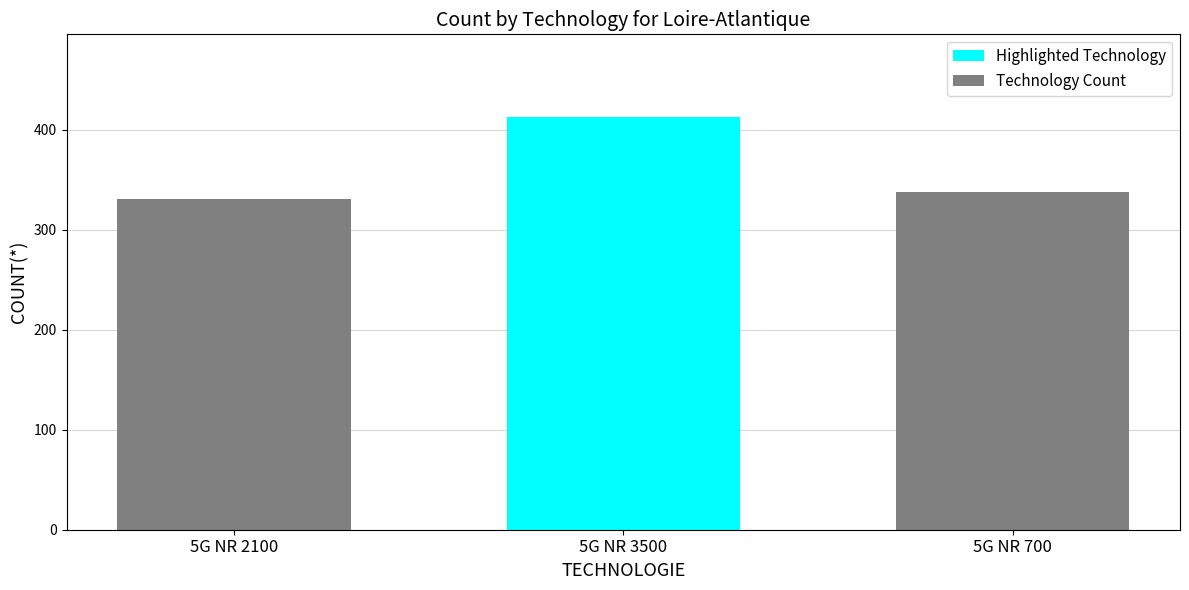

Which category has the highest value across all series?

5G NR 3500